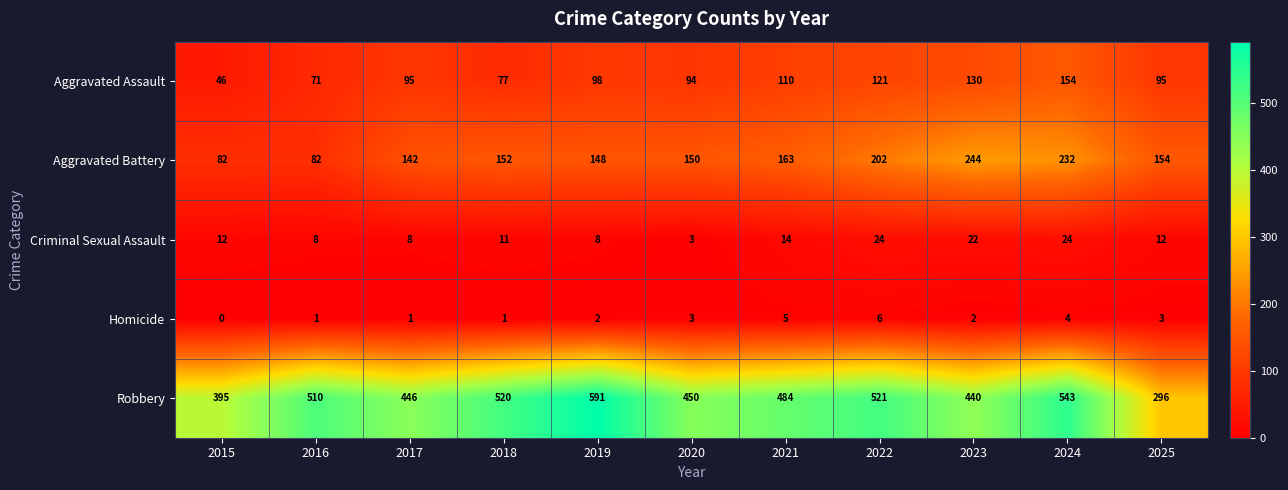

At which category is the sum across all series the highest?

2024